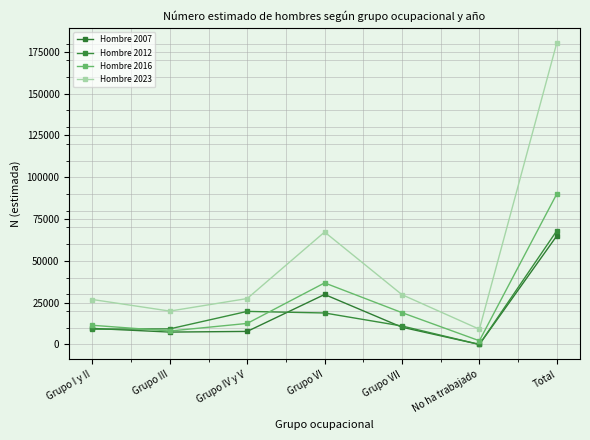

Between Grupo VI and Total, which series saw the biggest shift?

Hombre 2023